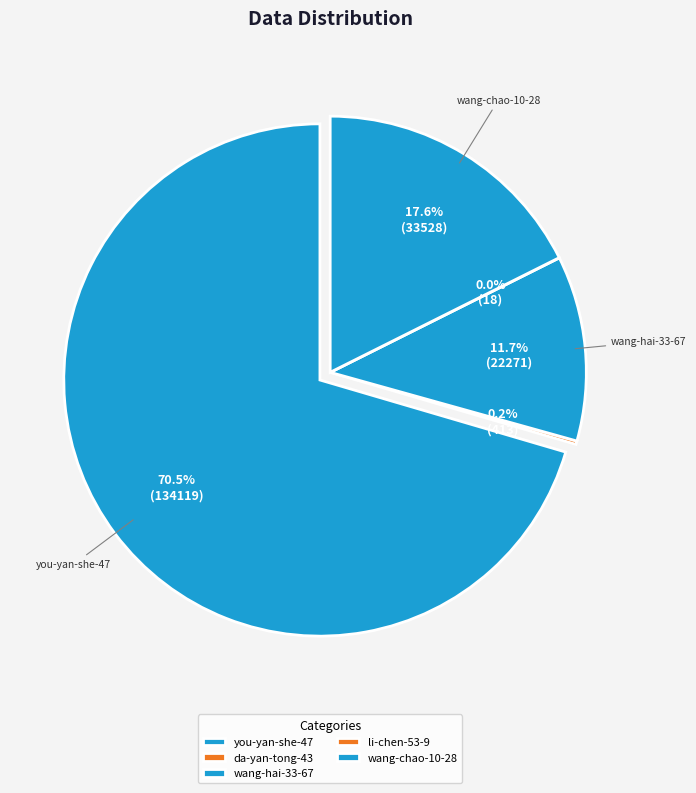

The you-yan-she-47 slice represents 70% of the pie. True or false?

True